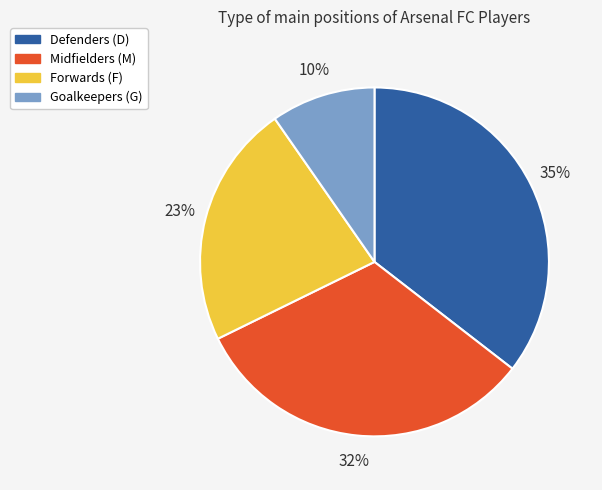

To the nearest percent, what is the average slice percentage?

25%